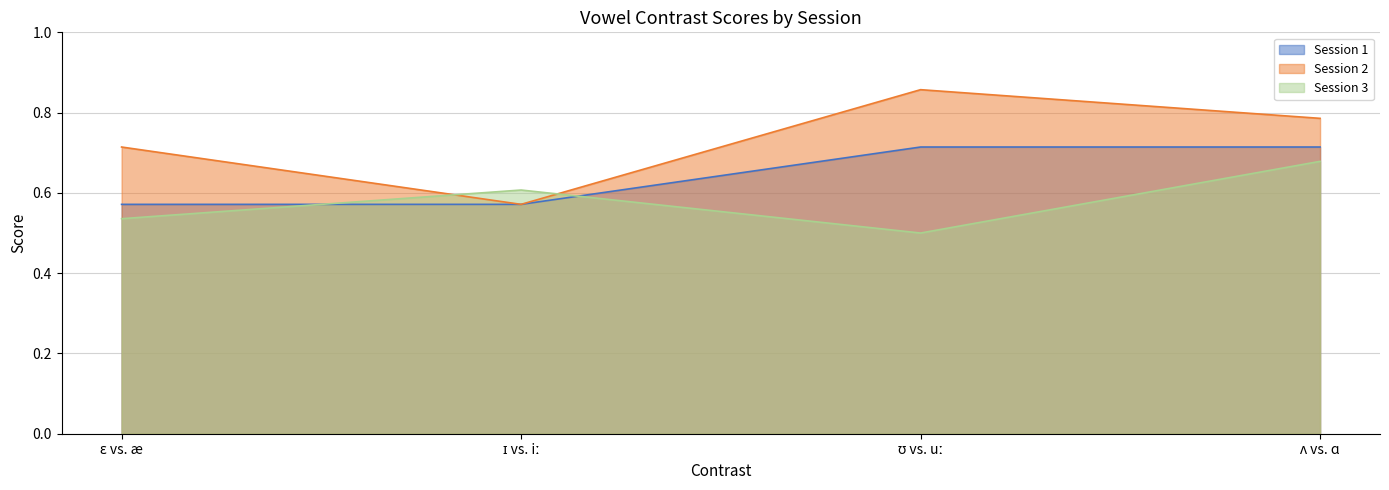

True or false: Session 2 and Session 1 intersect in this chart.

False